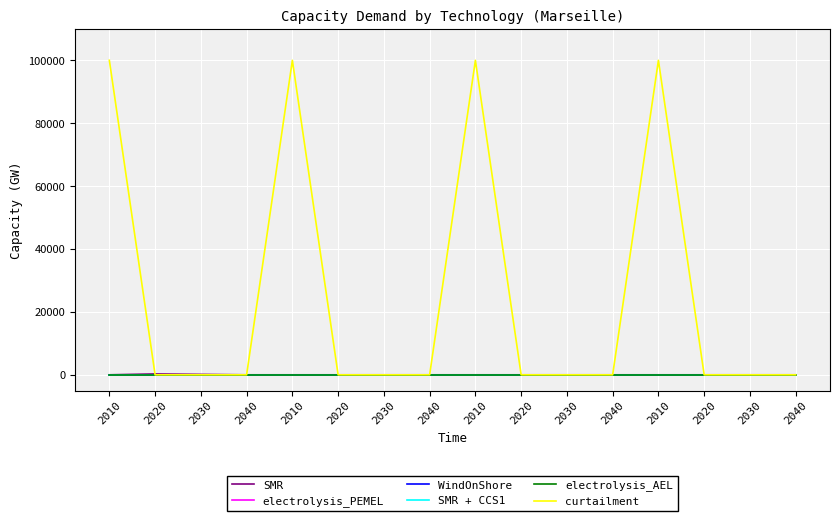

What is the label of the 10th point from the left?

2020